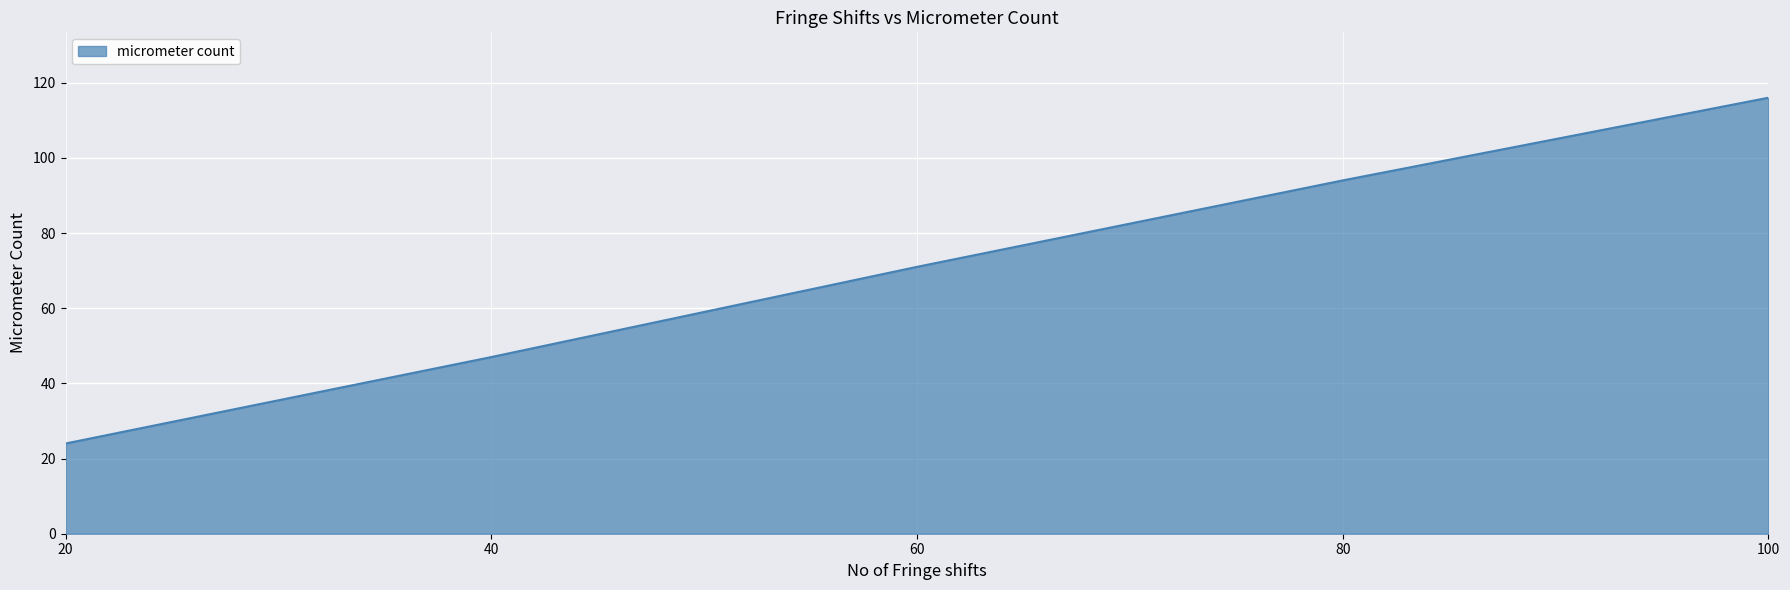

Reading left to right, extract all data points from this chart.

24	47	71	94	116